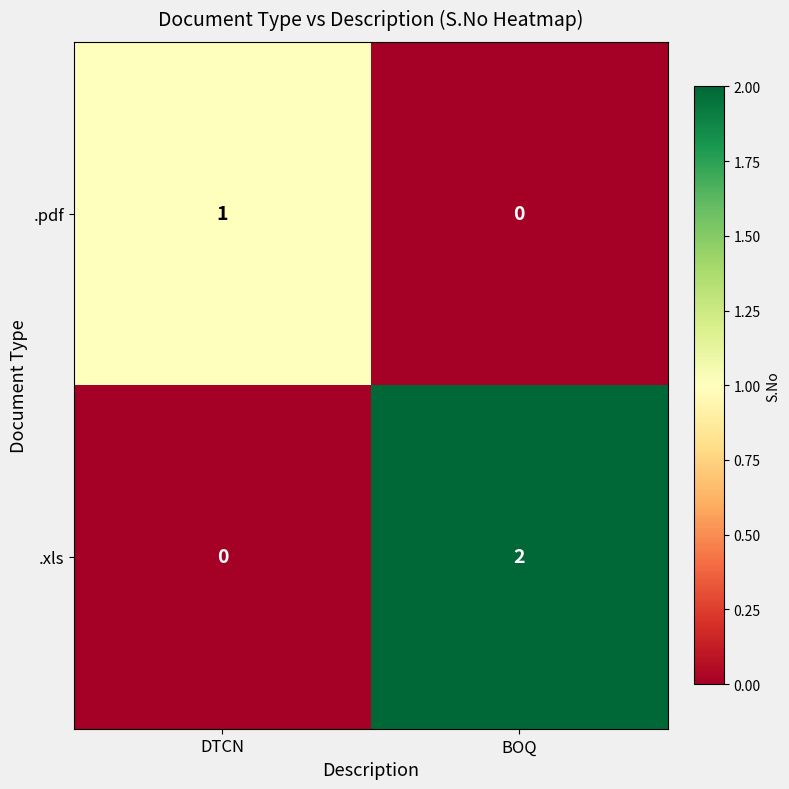

Which series has the widest spread of values?

.xls